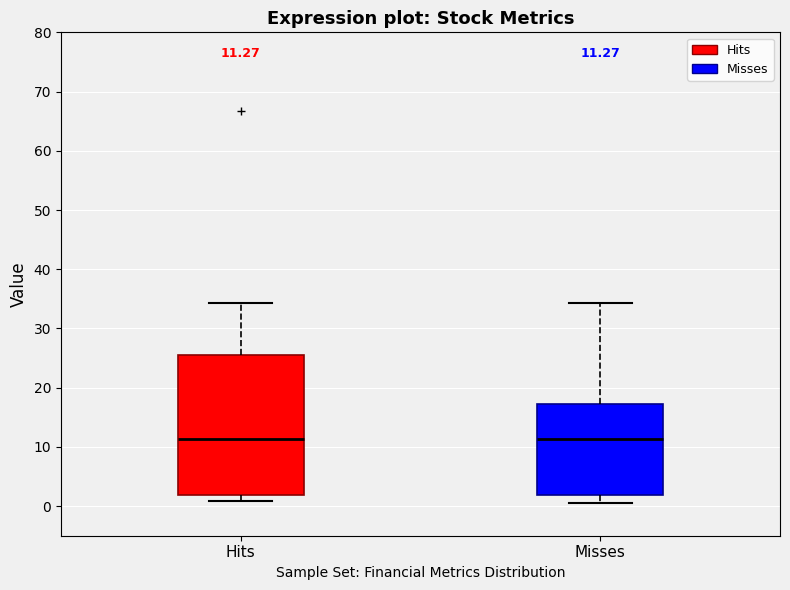

Comparing the boxes themselves (not the whiskers), which one is the tallest?

Hits